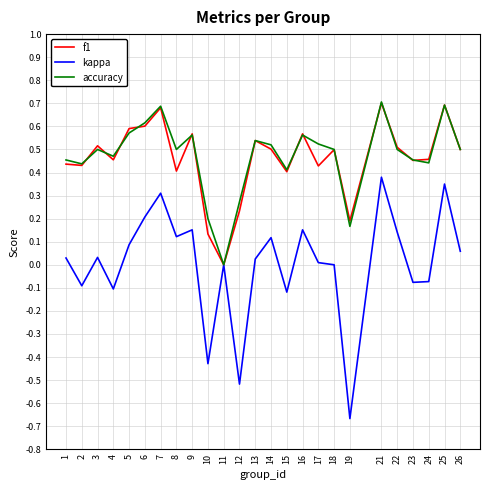

Which category has the lowest value across all series?

19